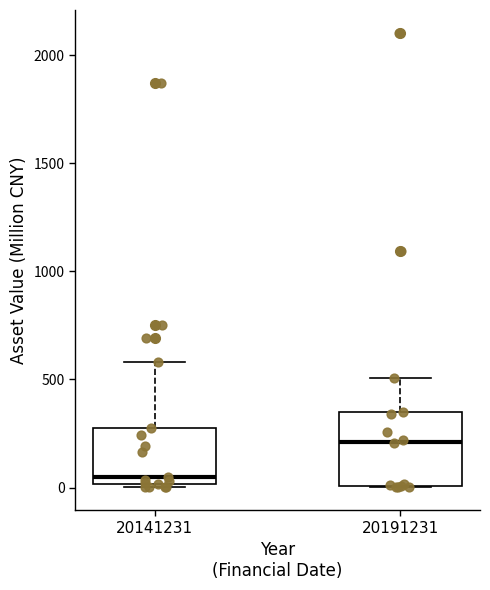

Which box has the highest median line?

20191231